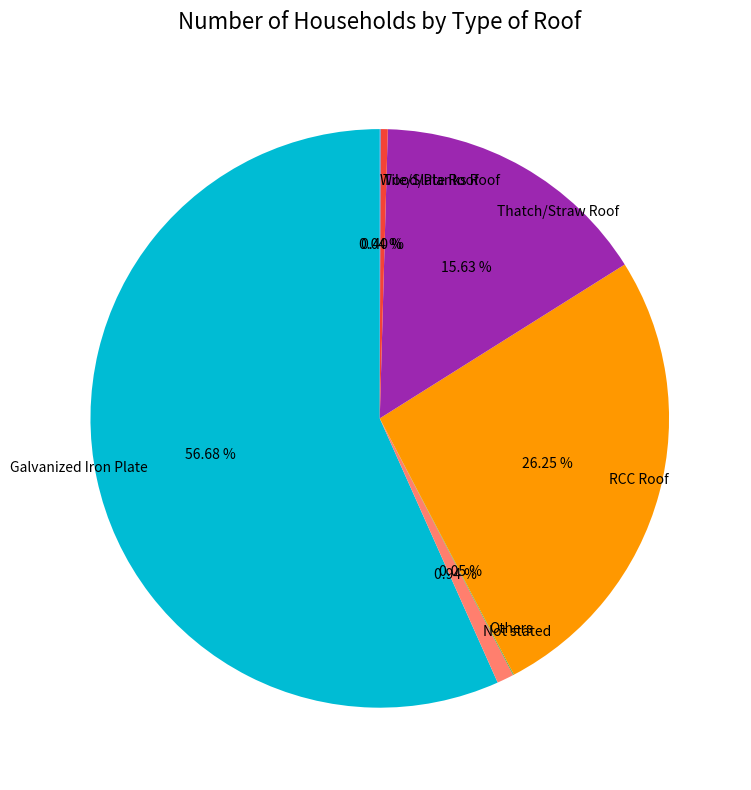

Does Tile/Slate Roof account for over 50% of the chart?

No